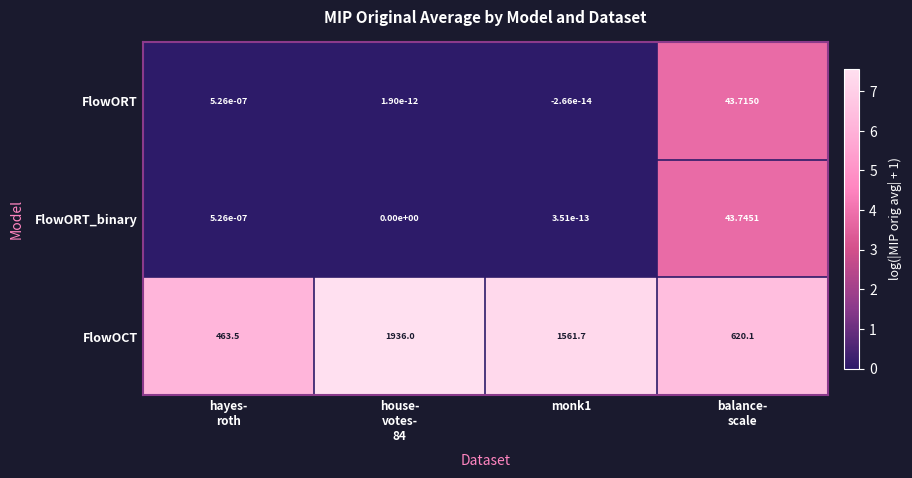

List the series in order of their peak value, highest first.

FlowOCT, FlowORT_binary, FlowORT